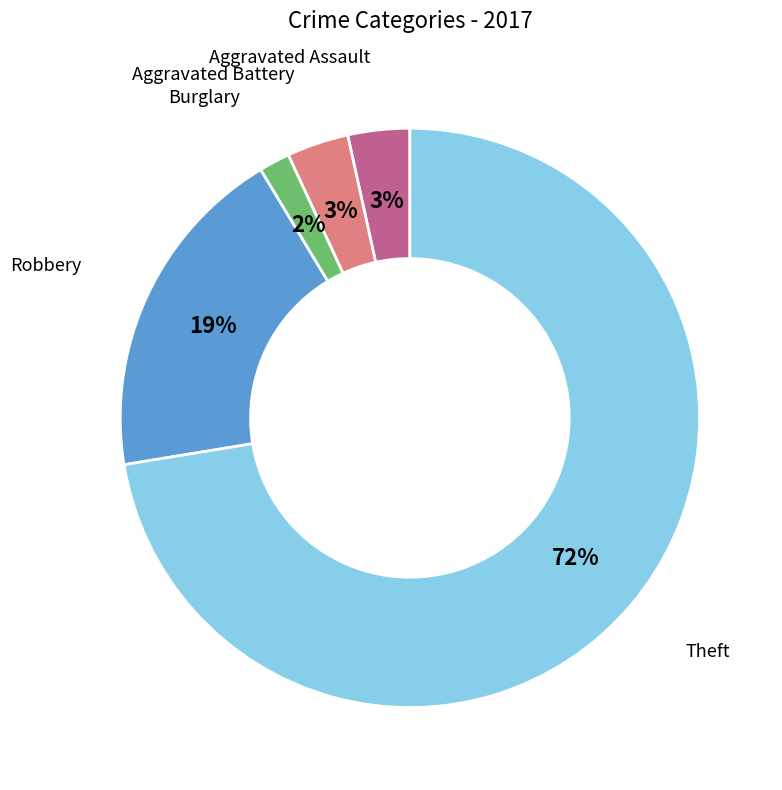

To the nearest percent, what is the average slice percentage?

20%